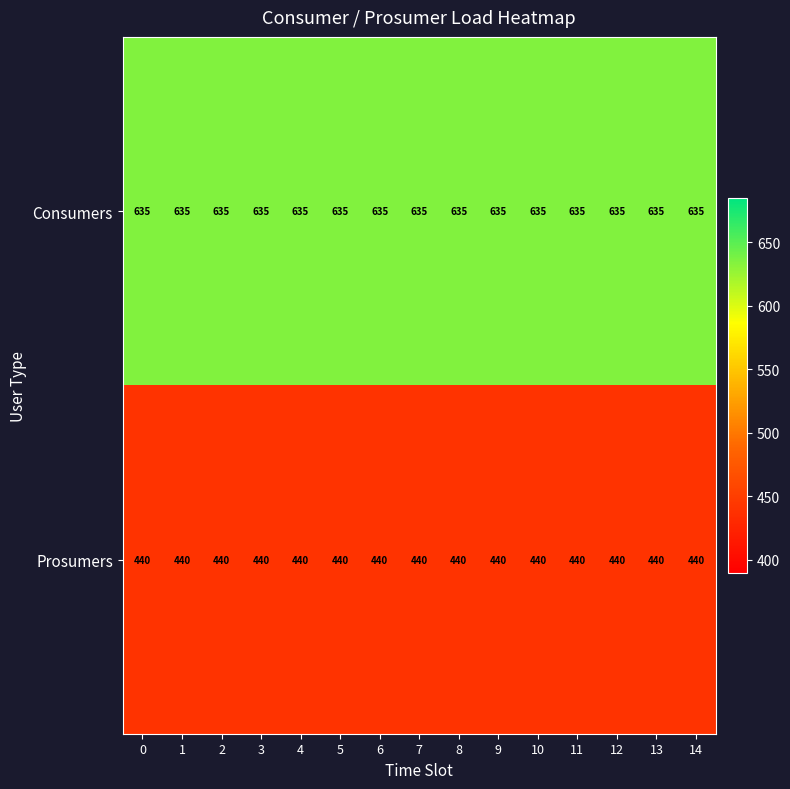

What is the sum of all Consumers values?

9525